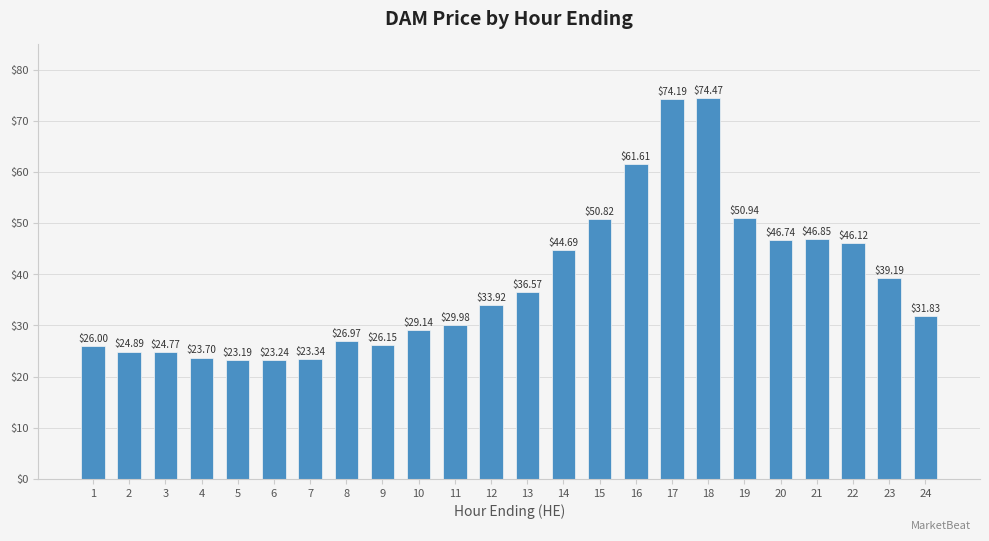

Approximately how many times larger is the value at 1 compared to 3?

1.0